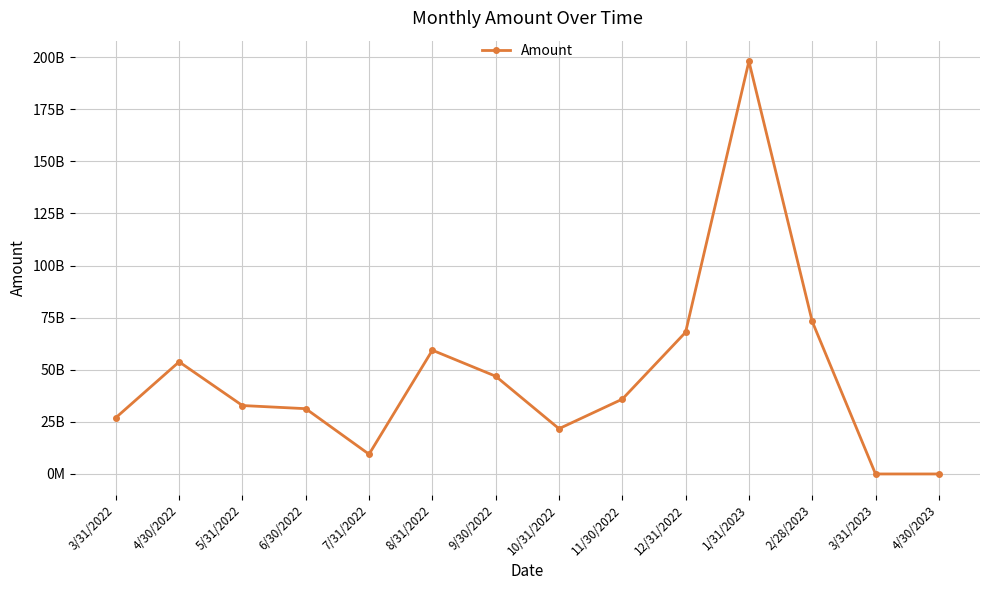

Is this an area chart (filled region under the line)?

No